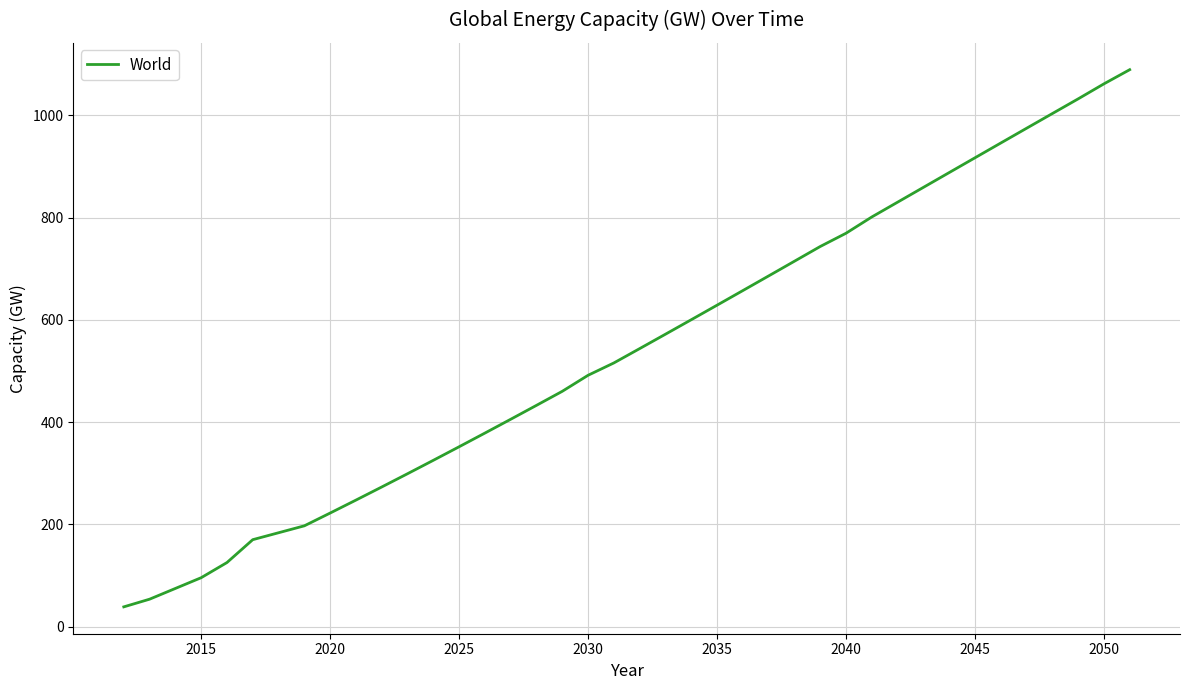

What is the difference between the maximum and minimum values?

1049.9